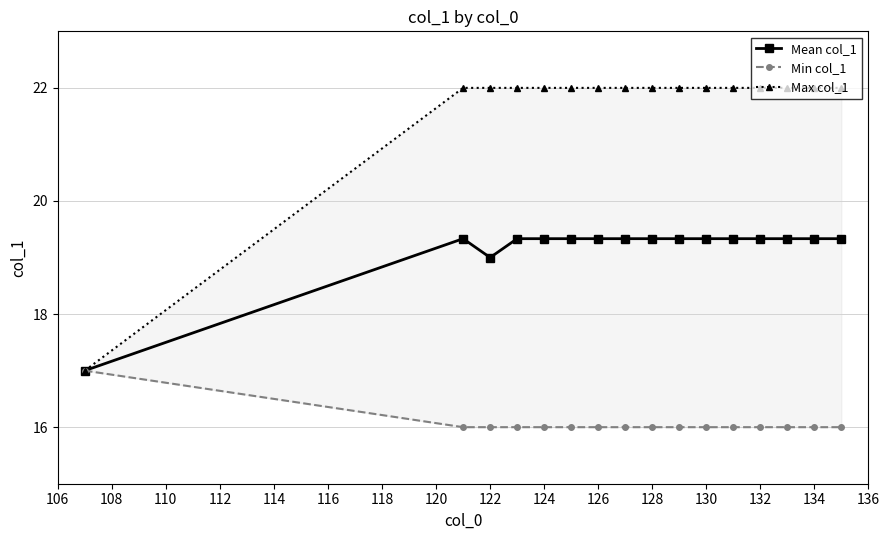

What is the highest value of the Mean col_1 series?

19.3